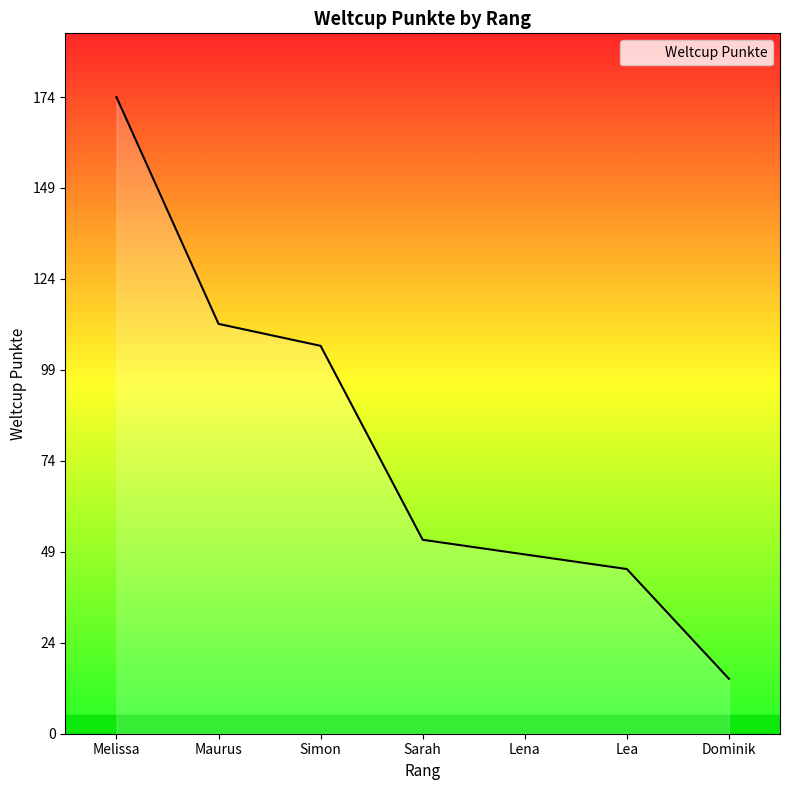

What position from the right is Sarah?

4